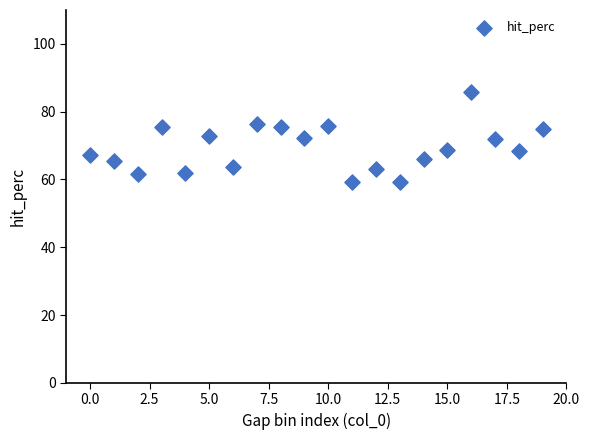

What is the range of Y values (max minus min)?

26.7